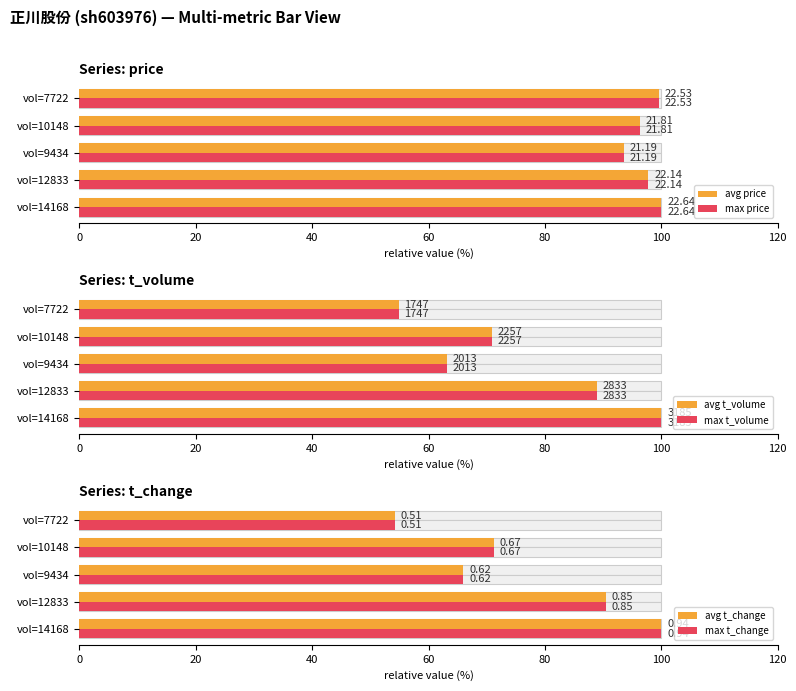

Between vol=9434 and vol=7722, which series saw the biggest shift?

avg t_change